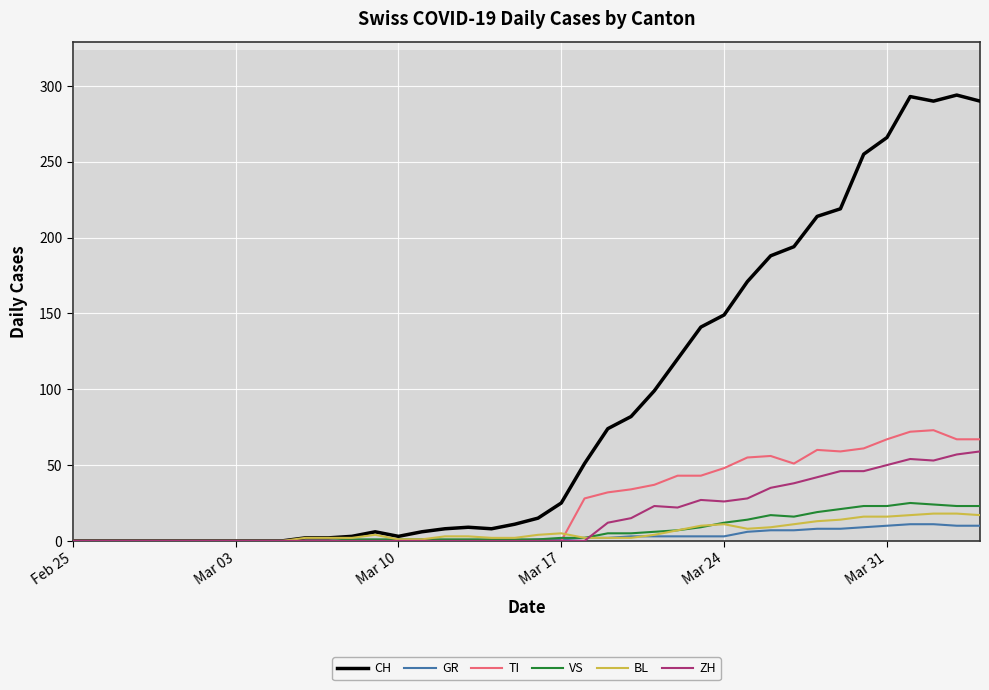

Which series has the widest spread of values?

CH